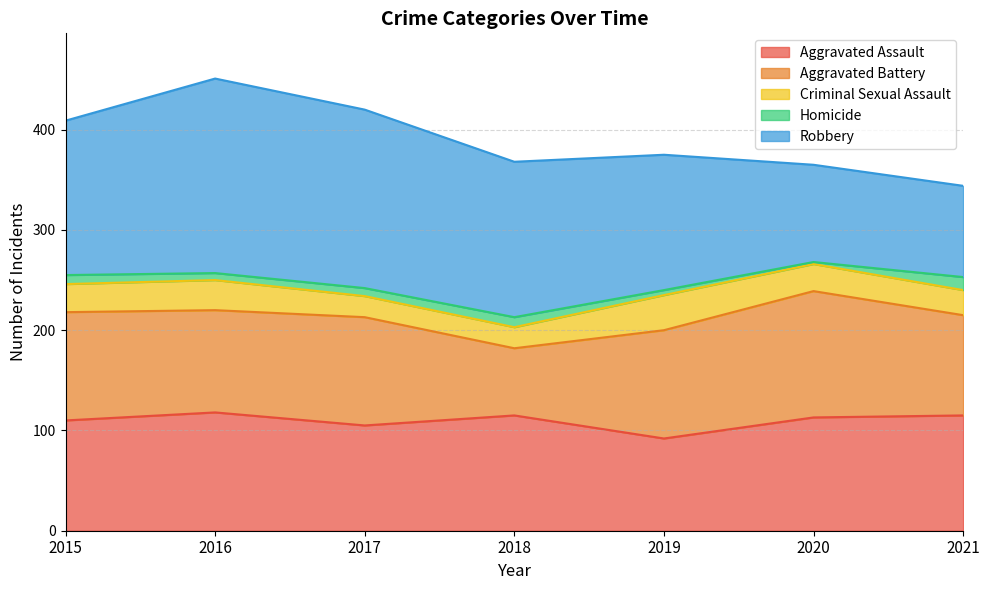

At which category is the sum across all series the highest?

2016